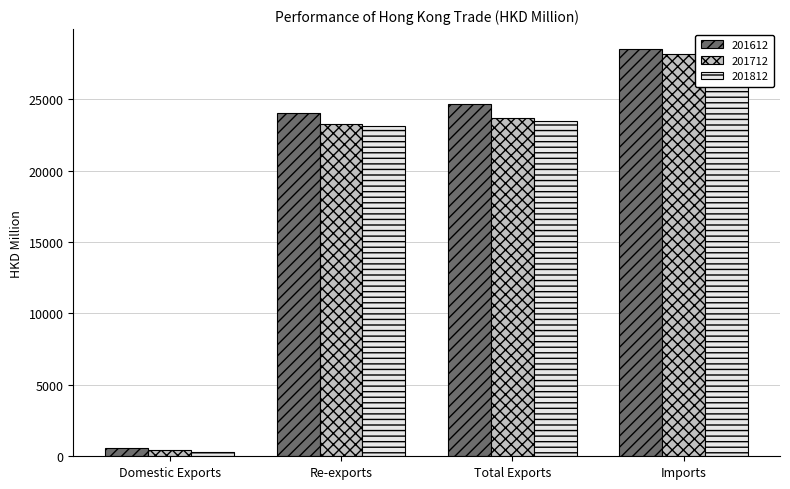

What is the highest value of the 201612 series?

28478.3